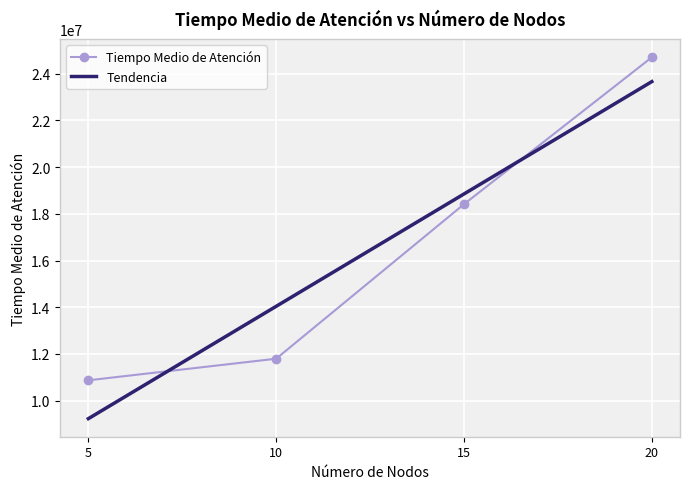

What is the difference between the maximum and minimum values in the Tiempo Medio de Atención series?

13825012.0